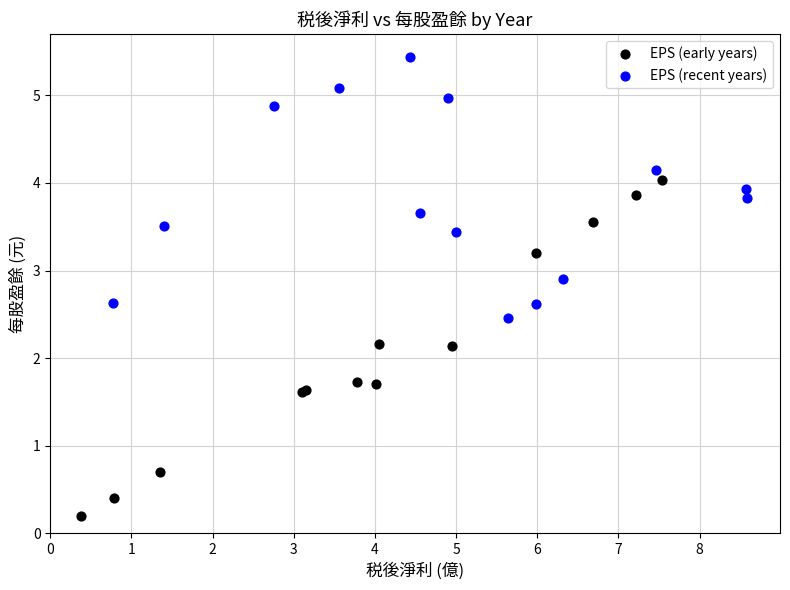

Which series has the largest Y range (max minus min)?

EPS (early years)